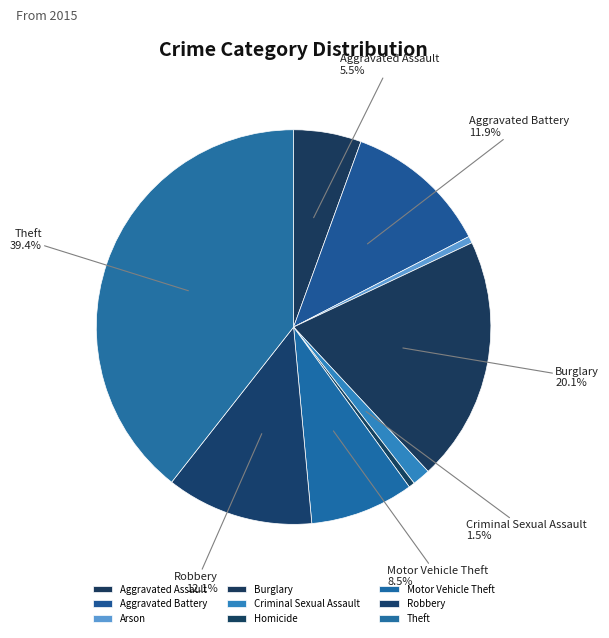

Which has a higher value, Aggravated Battery or Burglary?

Burglary